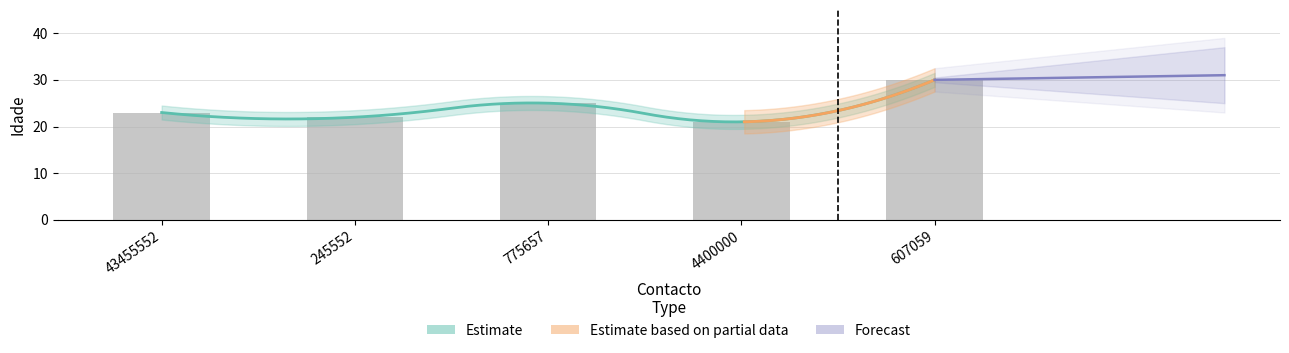

Count the number of categories in the chart.

5